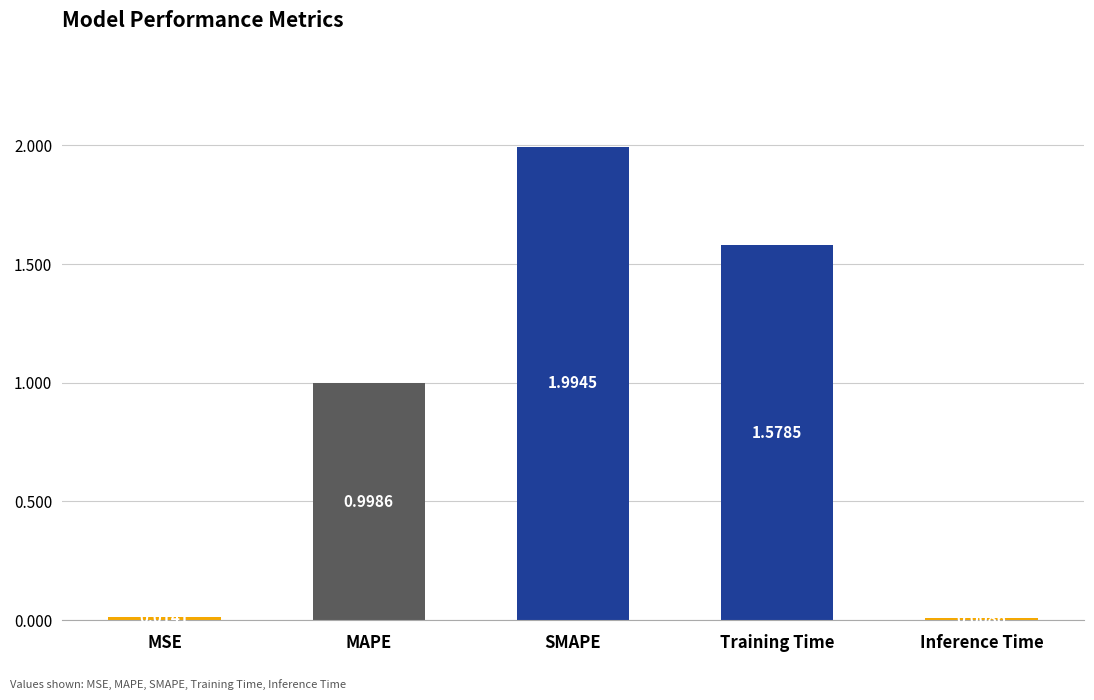

What is the value of the 3rd bar from the left?

2.0